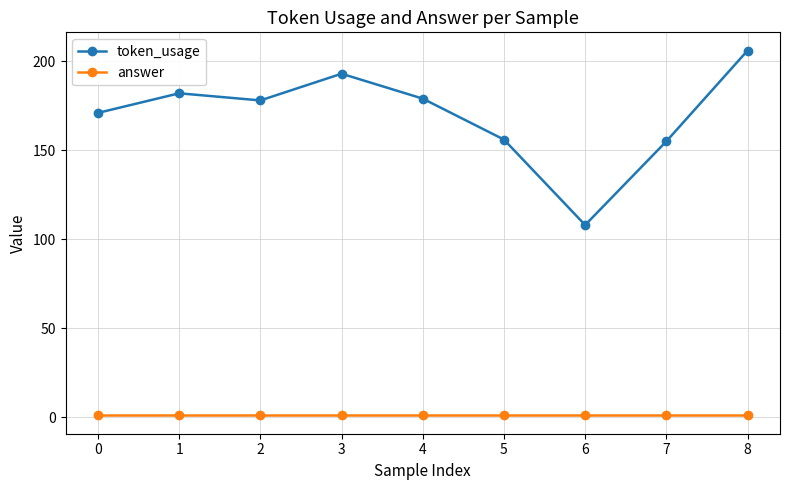

What is the value of the token_usage point at the 9th from the left?

206